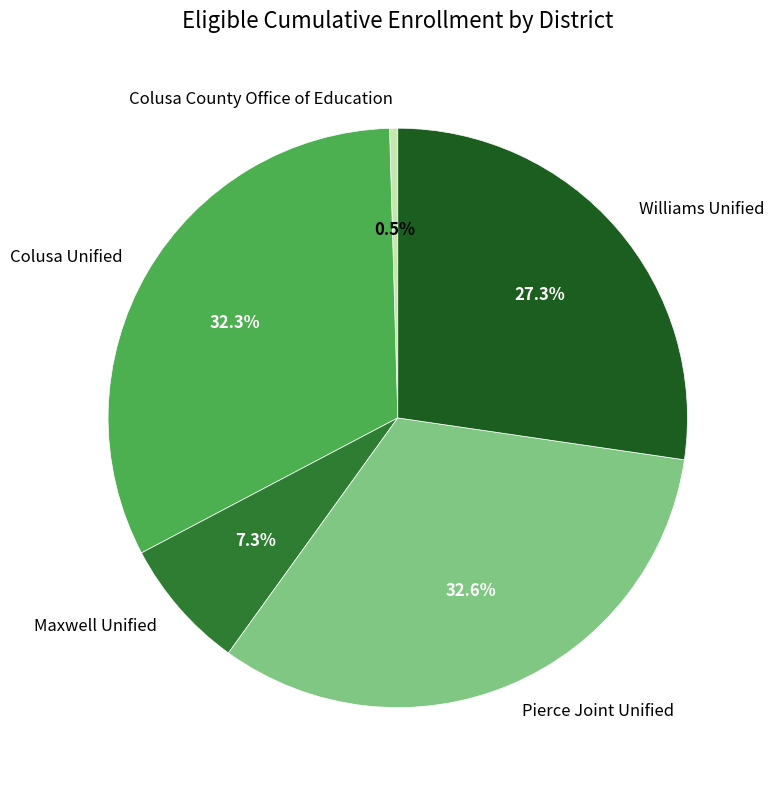

What is the ratio of the value at Colusa Unified to the value at Pierce Joint Unified?

1.0